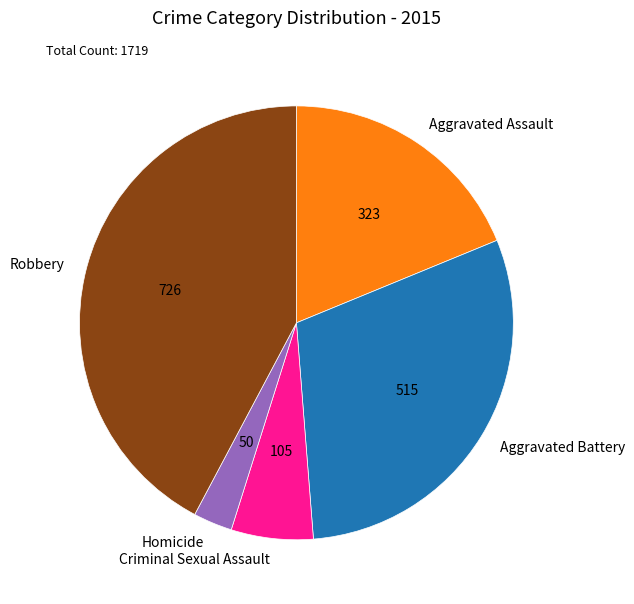

Between Aggravated Assault and Homicide, which is larger?

Aggravated Assault